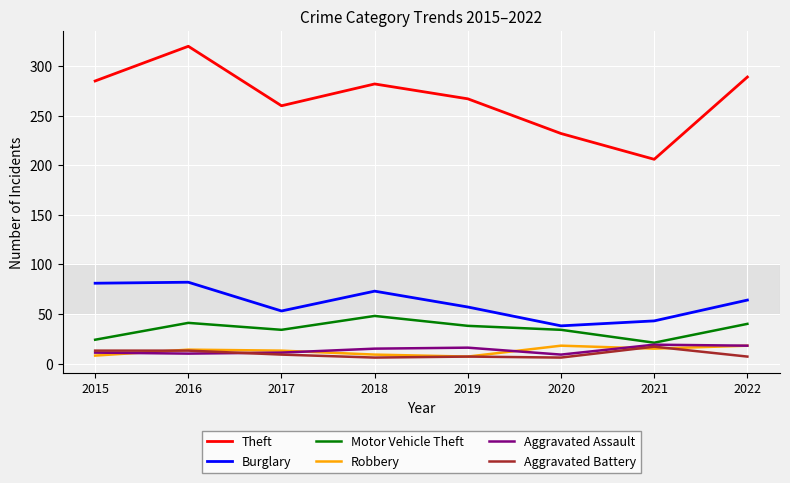

Is it true that Motor Vehicle Theft equals 40 at 2022?

True